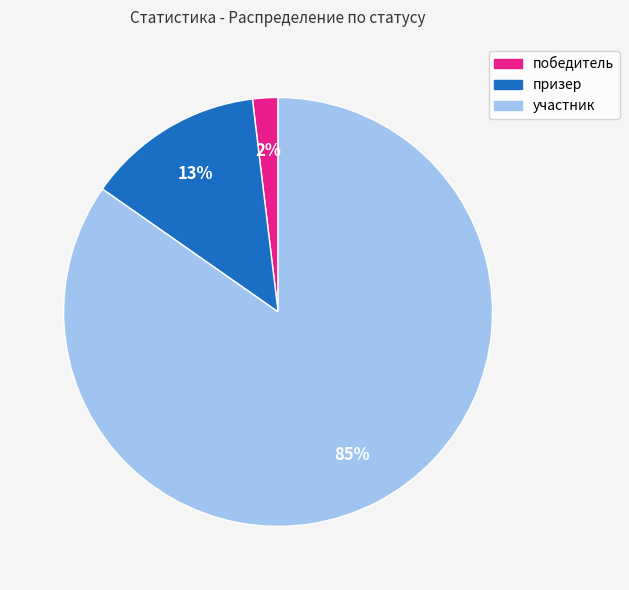

Do победитель and участник together represent more than half of the pie?

Yes